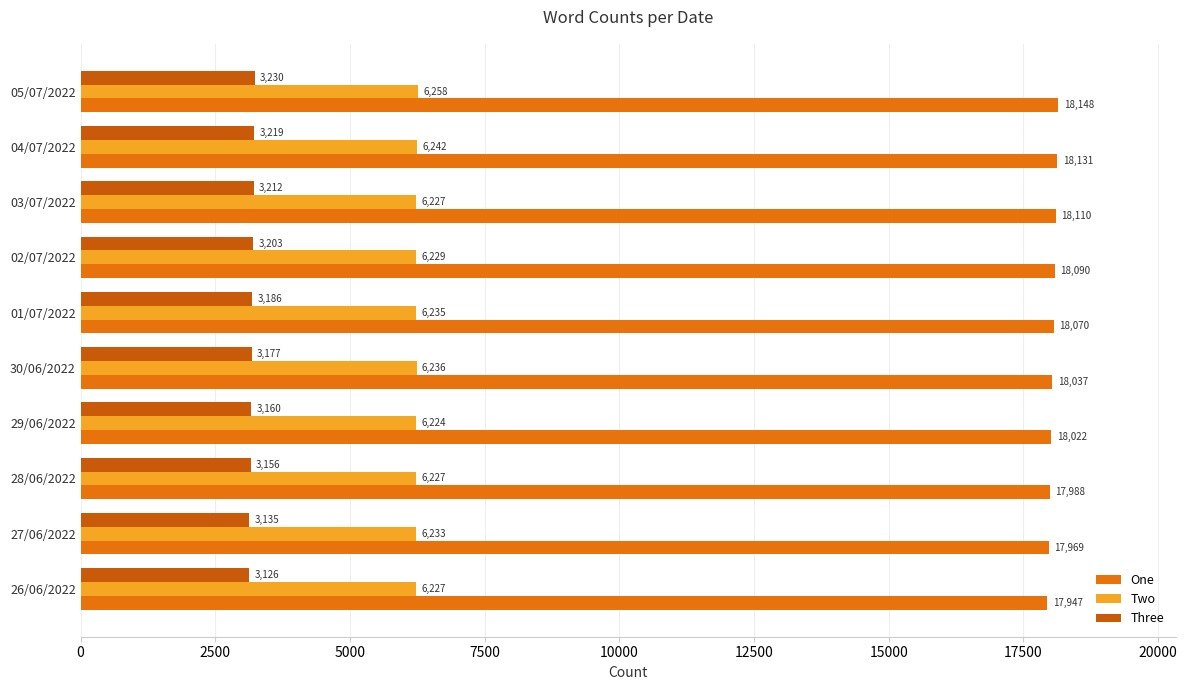

Where is One nearest to the value 18047?

30/06/2022